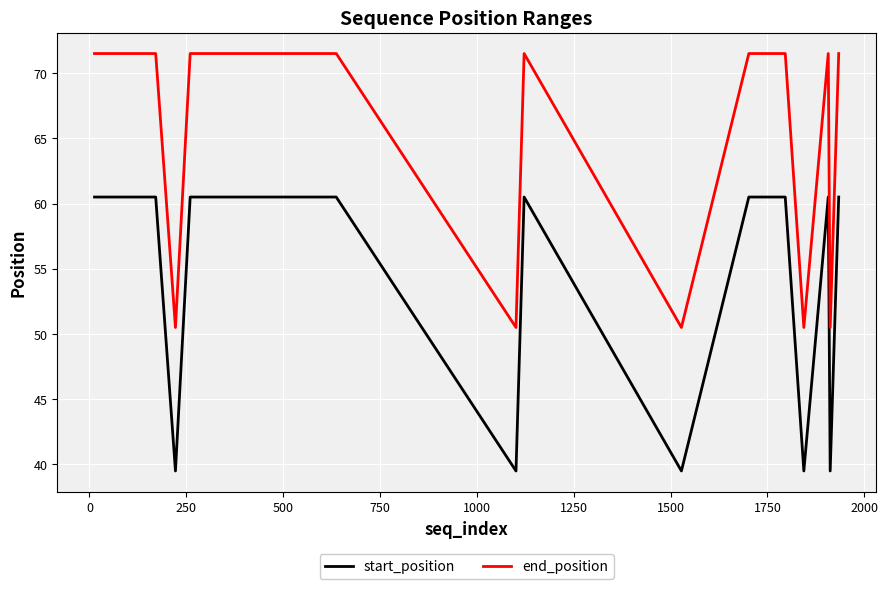

How many values in the end_position series are below 71?

5